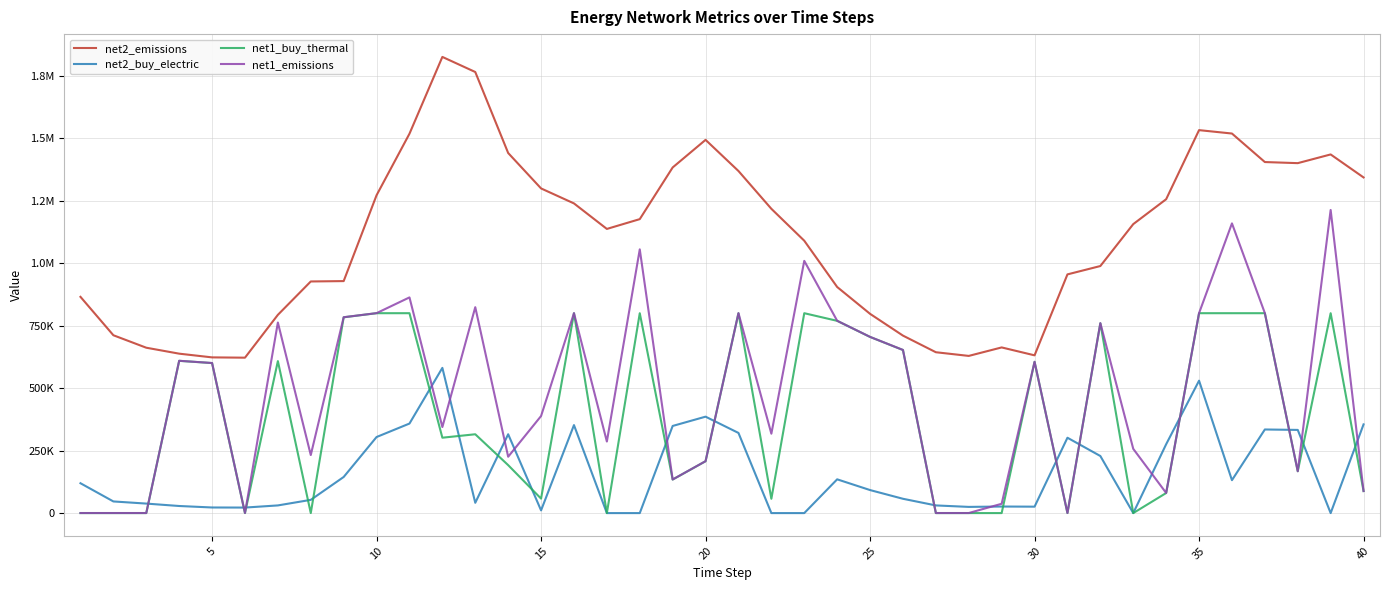

Is this an area chart (filled region under the line)?

No